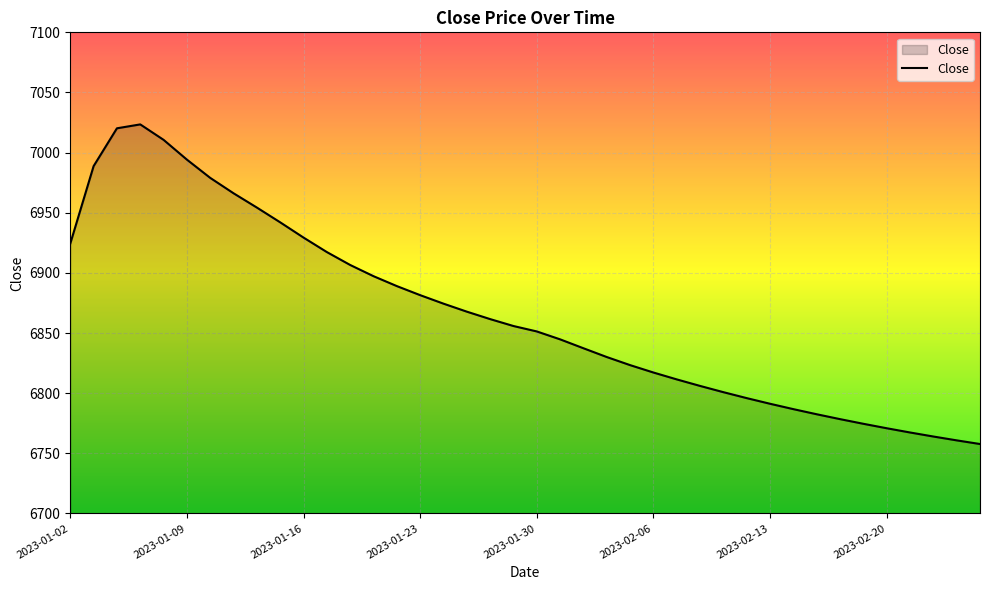

What is the difference between the maximum and minimum values?

265.7